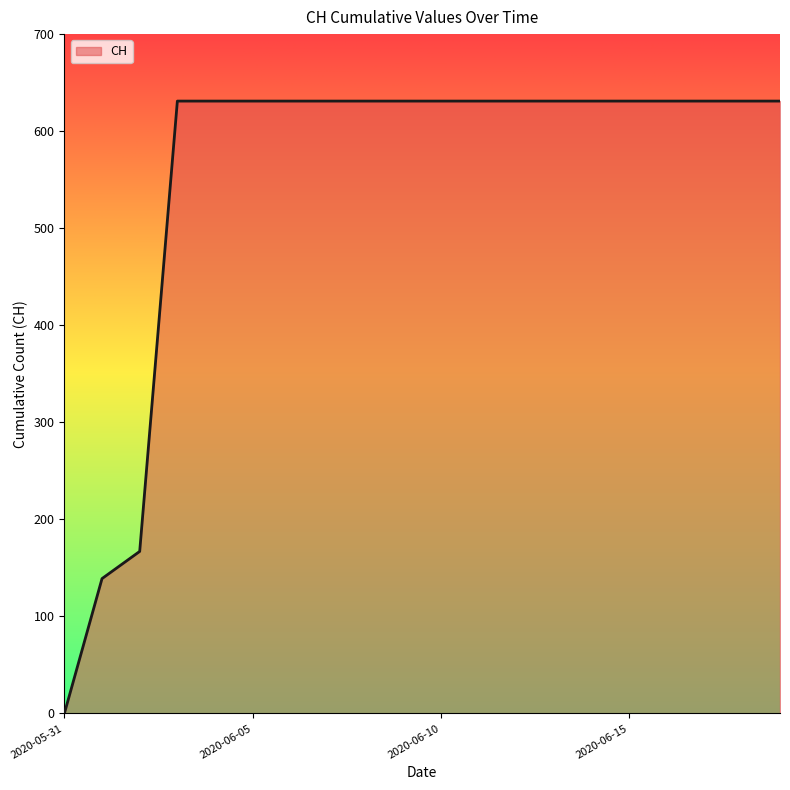

What is the maximum value shown in the chart?

631